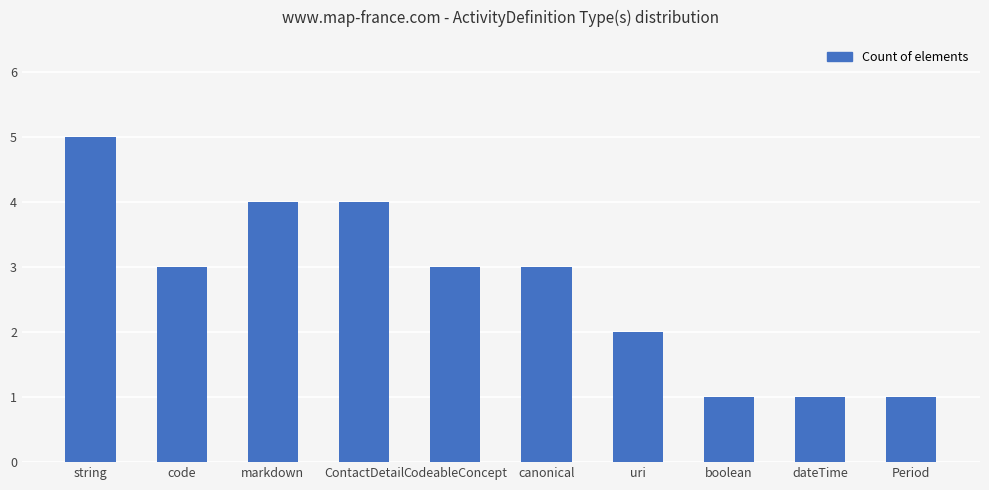

At which label does the data first exceed 3?

string